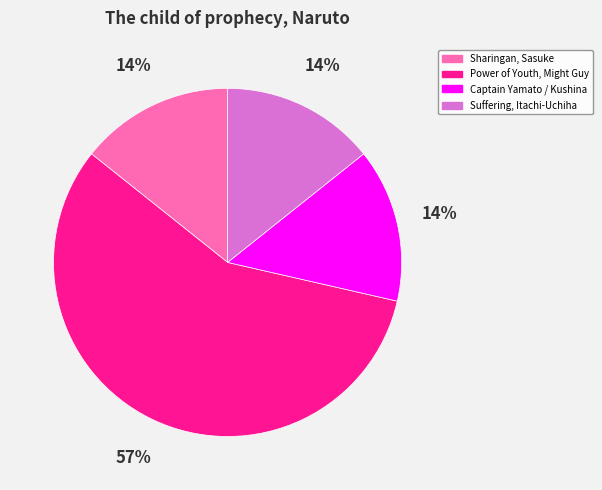

Which has a higher value, Suffering, Itachi-Uchiha or Power of Youth, Might Guy?

Power of Youth, Might Guy